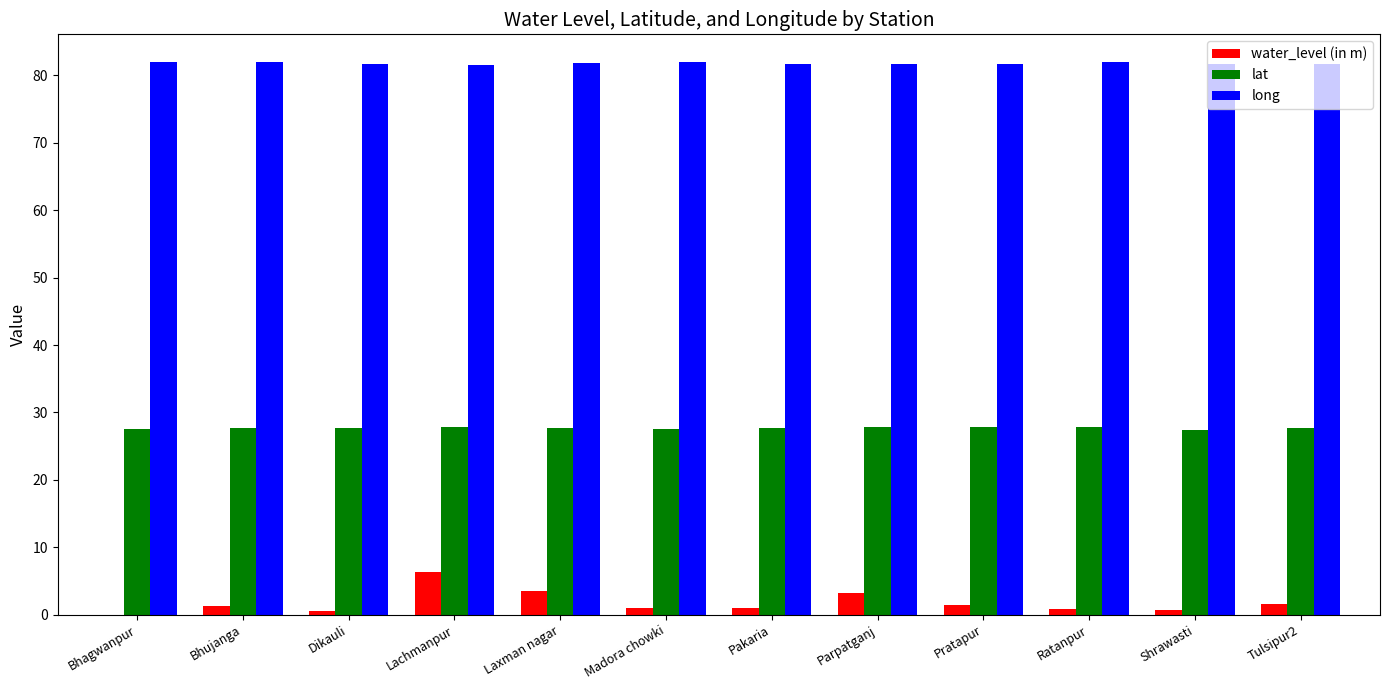

Which series has the largest total across all categories?

long